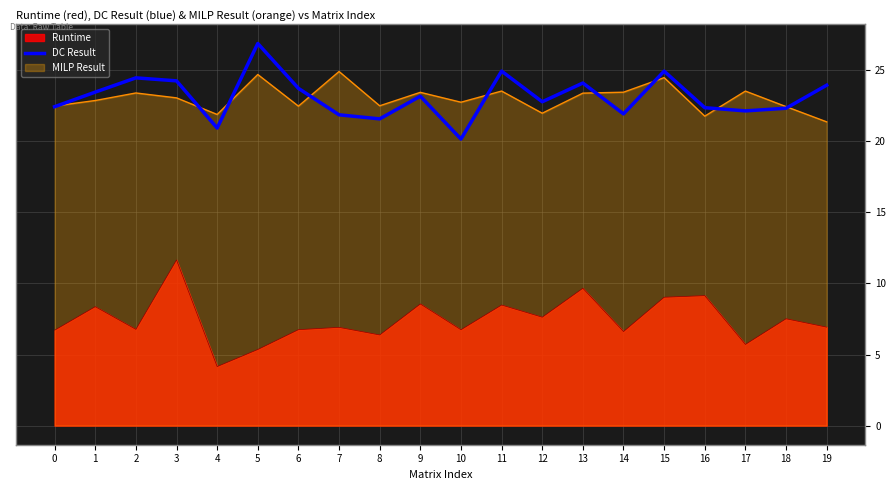

Where does the data first go above 23?

1